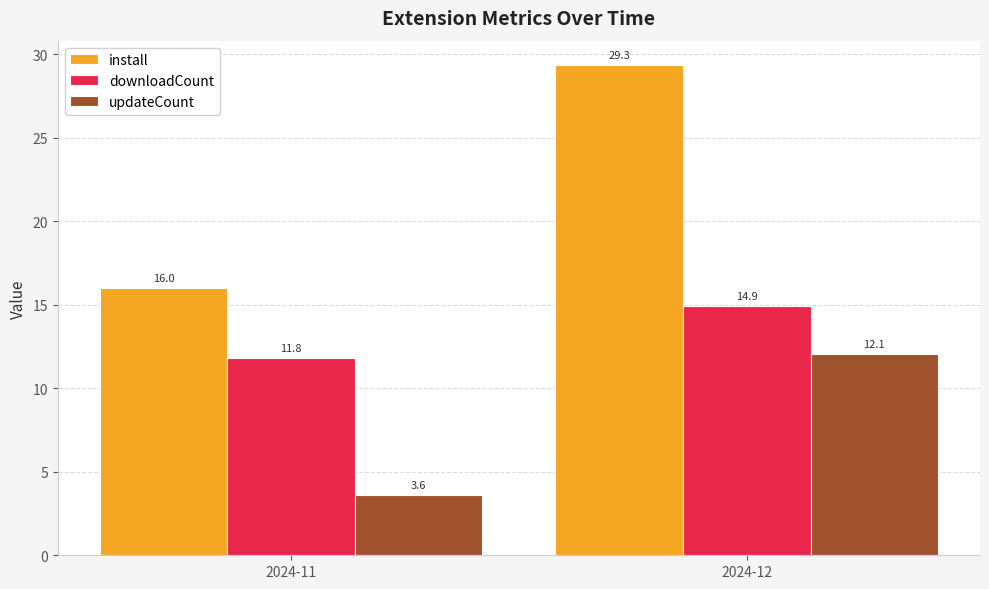

The value of downloadCount at 2024-12 is 3.9. True or false?

False